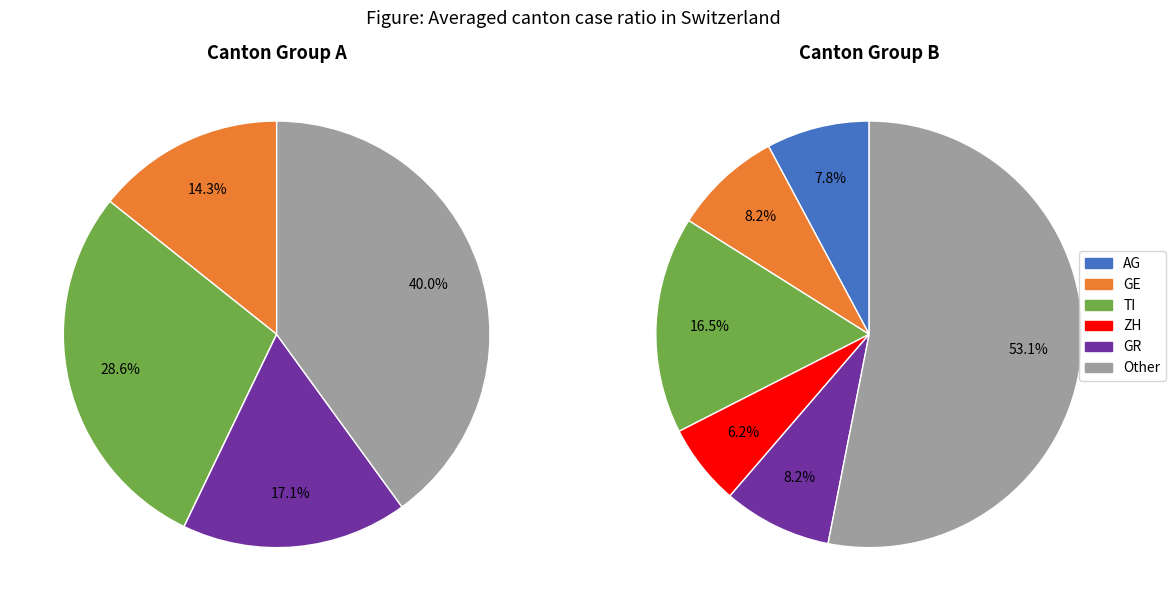

Is there a majority slice in this chart?

No